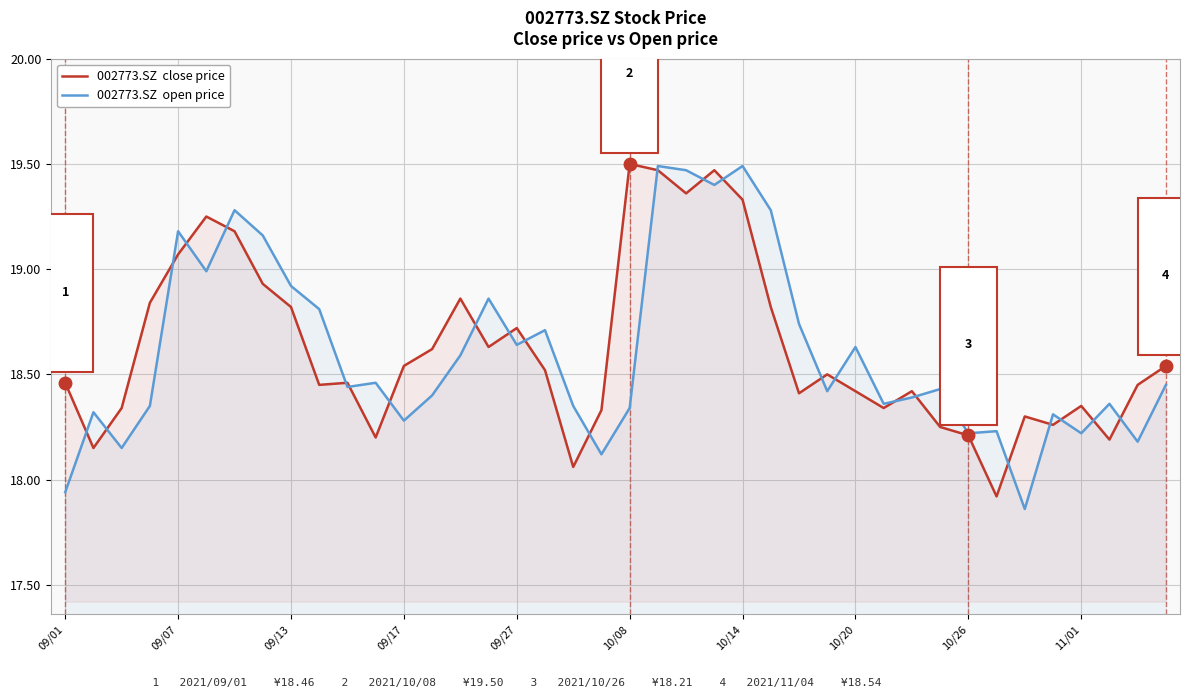

What is the total value across all series at 09/17?

36.8